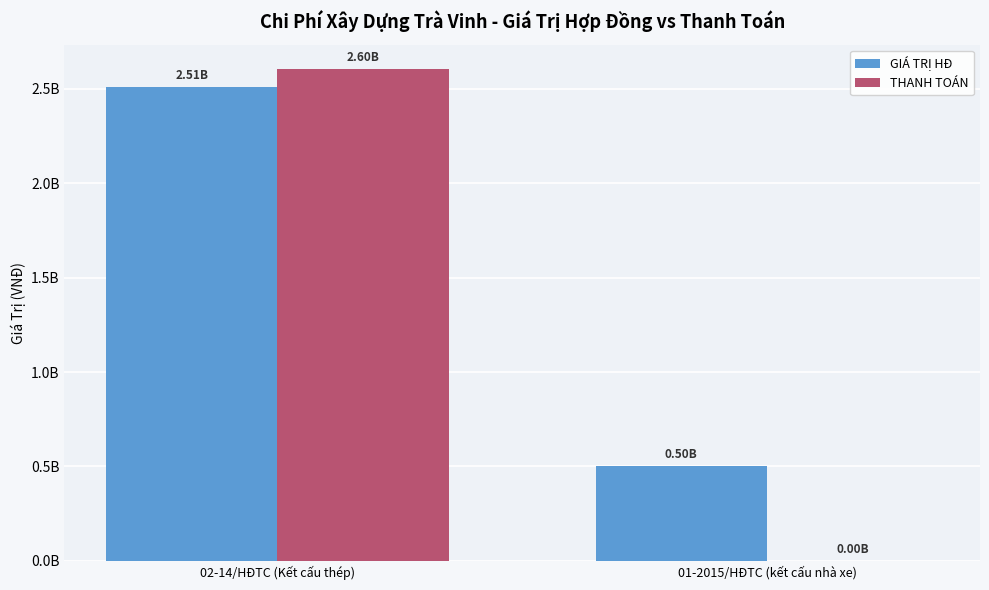

Reading left to right, extract all data points from this chart.

GIÁ TRỊ HĐ: 2508700000	501400000
THANH TOÁN: 2603610000	0